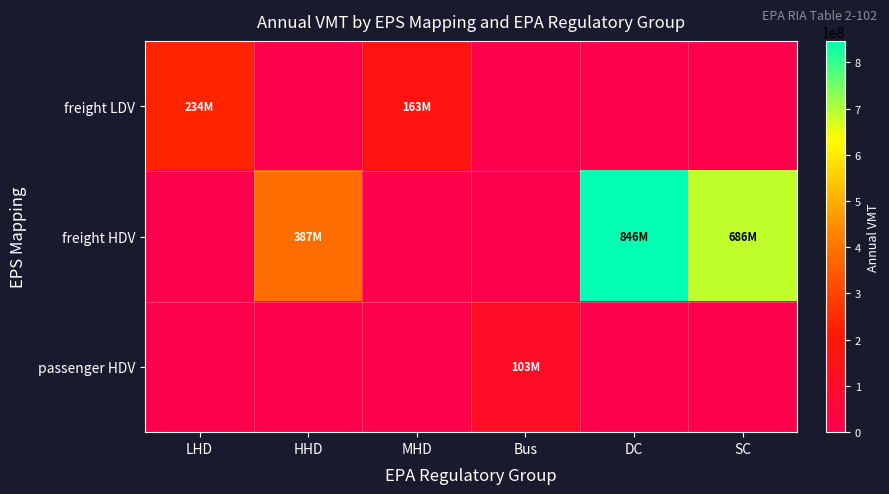

At which category does the chart reach its minimum across all series?

HHD